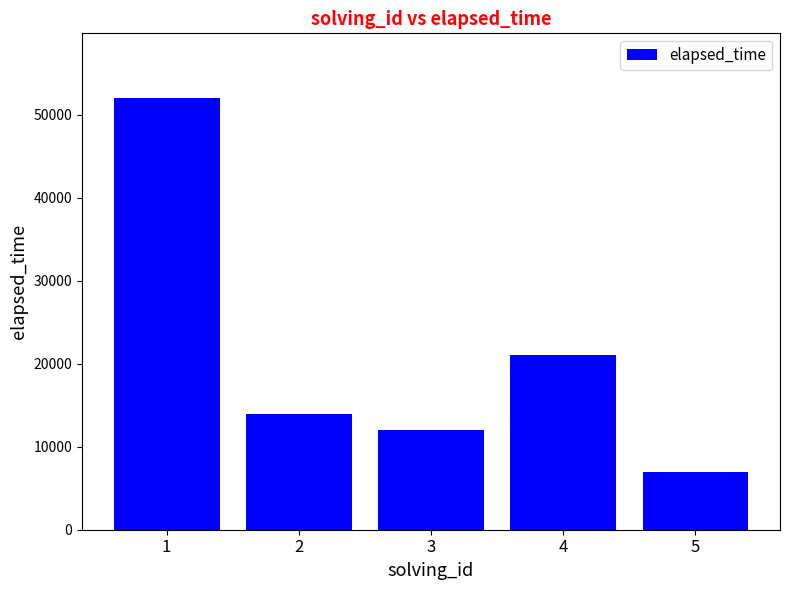

Which label corresponds to the largest value in the chart?

1